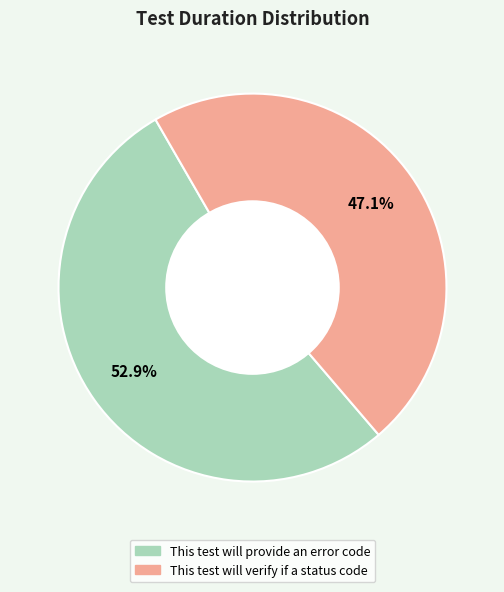

Count the number of slices in the pie.

2